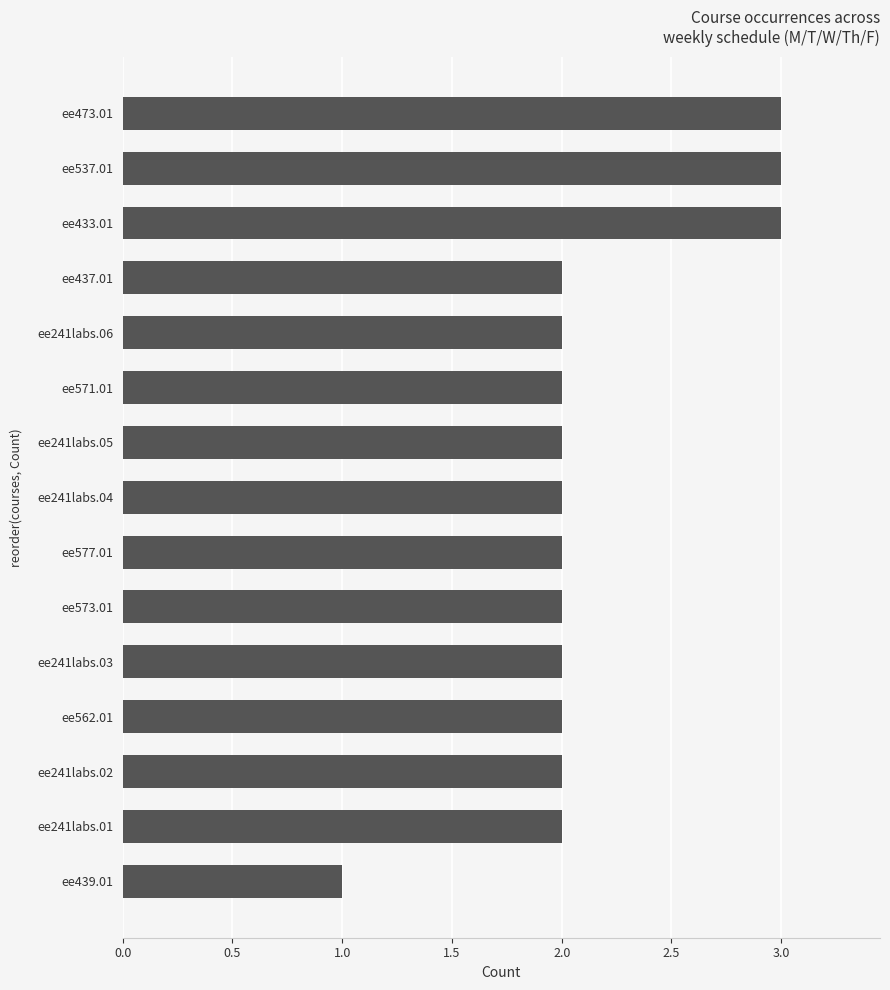

How many values are between 2 and 3?

14